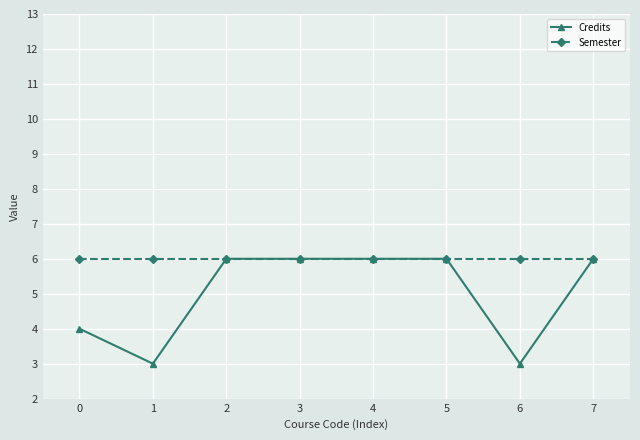

What is the sum of all Semester values?

48